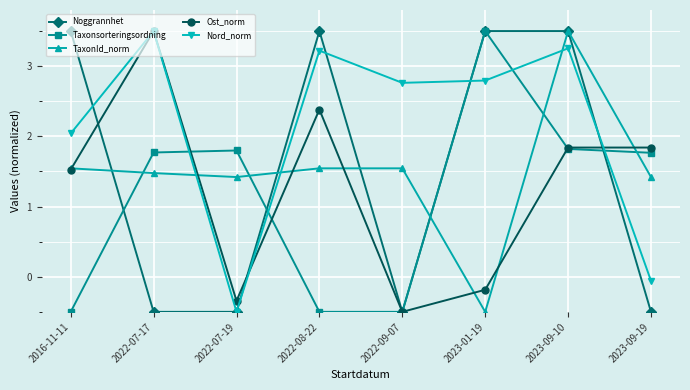

The Ost_norm series shows 2.6 at 2023-09-10. True or false?

False